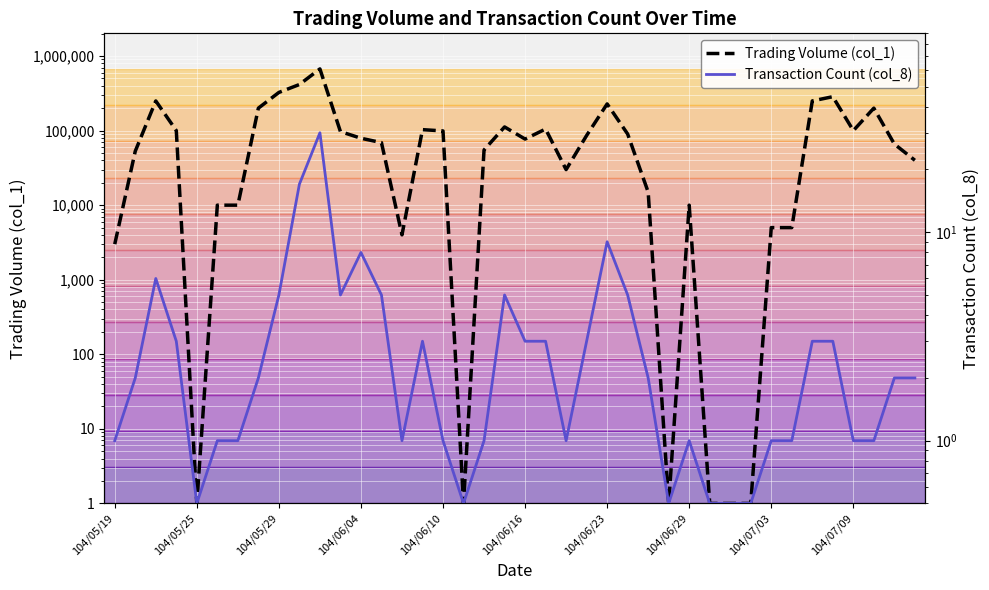

Which series changed the most between 104/05/19 and 104/05/25?

Trading Volume (col_1)